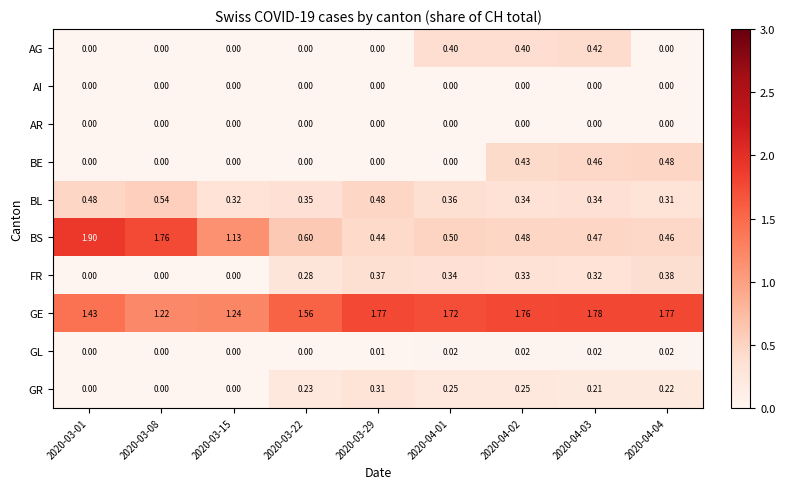

Is the value of GR at 2020-04-03 greater than the value of BS at 2020-03-22?

No